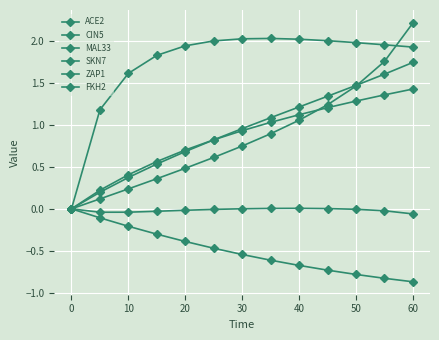

How many values in the FKH2 series are below 0?

12